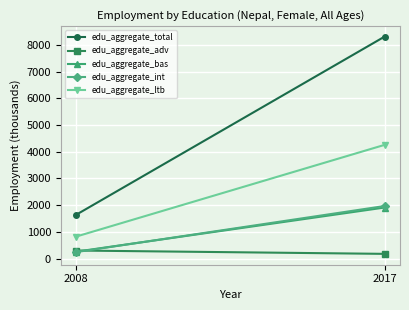

At 2017, list the series in order from largest to smallest.

edu_aggregate_total, edu_aggregate_ltb, edu_aggregate_int, edu_aggregate_bas, edu_aggregate_adv